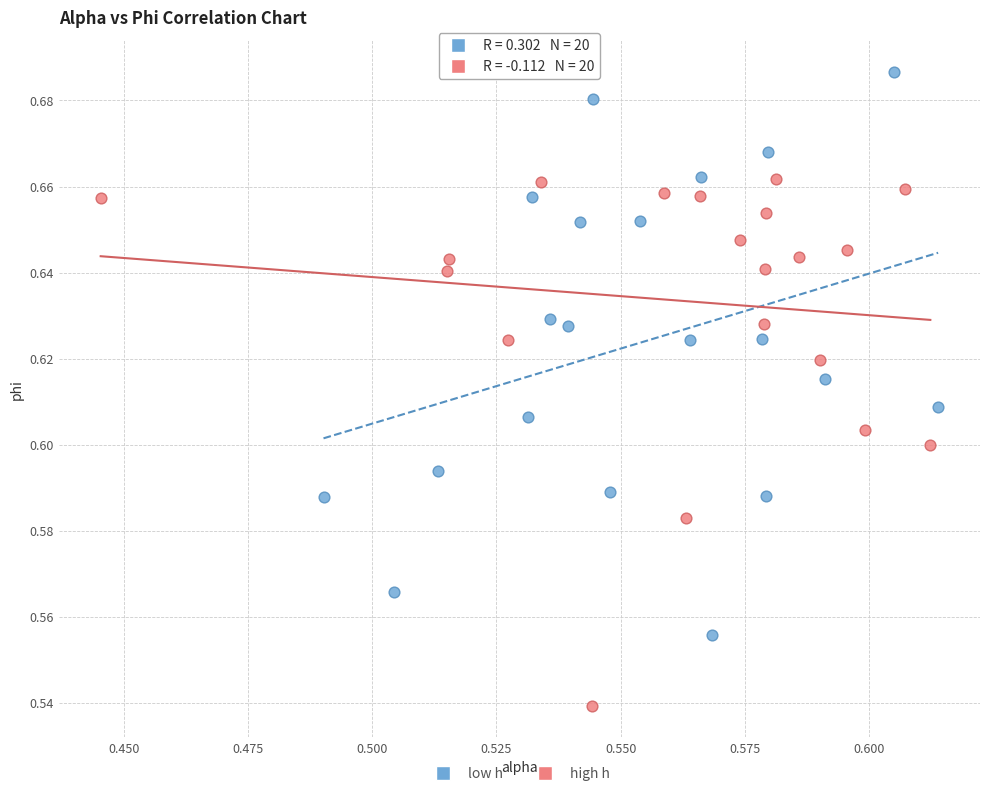

What are all the series names shown in the legend?

low h, high h